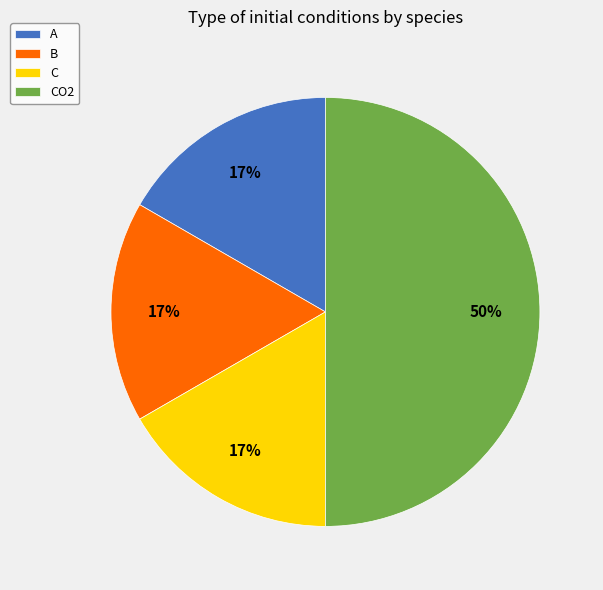

What percentage is the C slice, to the nearest percent?

17%